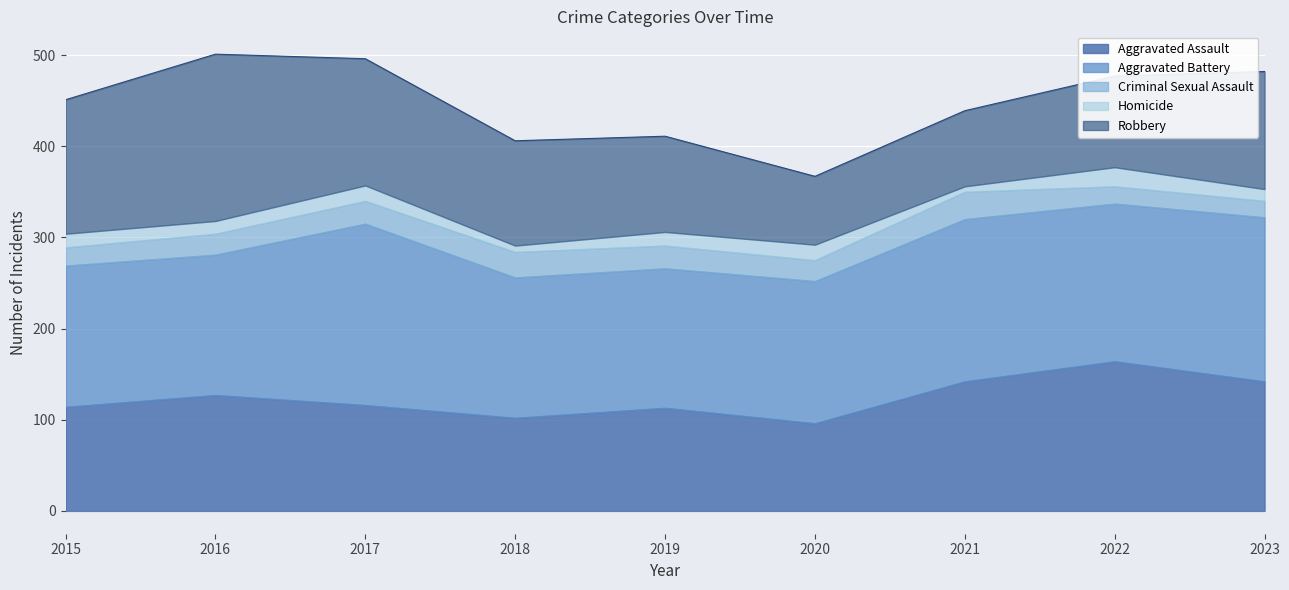

Between 2021 and 2015, which is larger?

2021